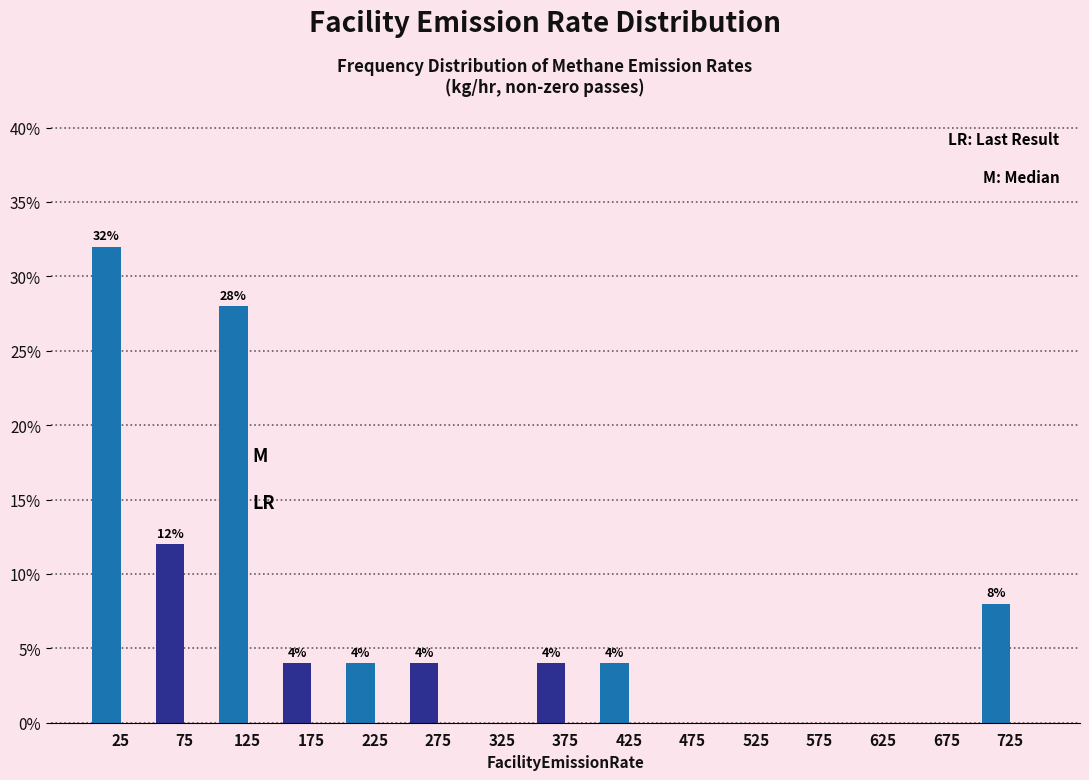

Reading right to left, extract all data points from this chart.

725=8.0	675=0.0	625=0.0	575=0.0	525=0.0	475=0.0	425=4.0	375=4.0	325=0.0	275=4.0	225=4.0	175=4.0	125=28.0	75=12.0	25=32.0